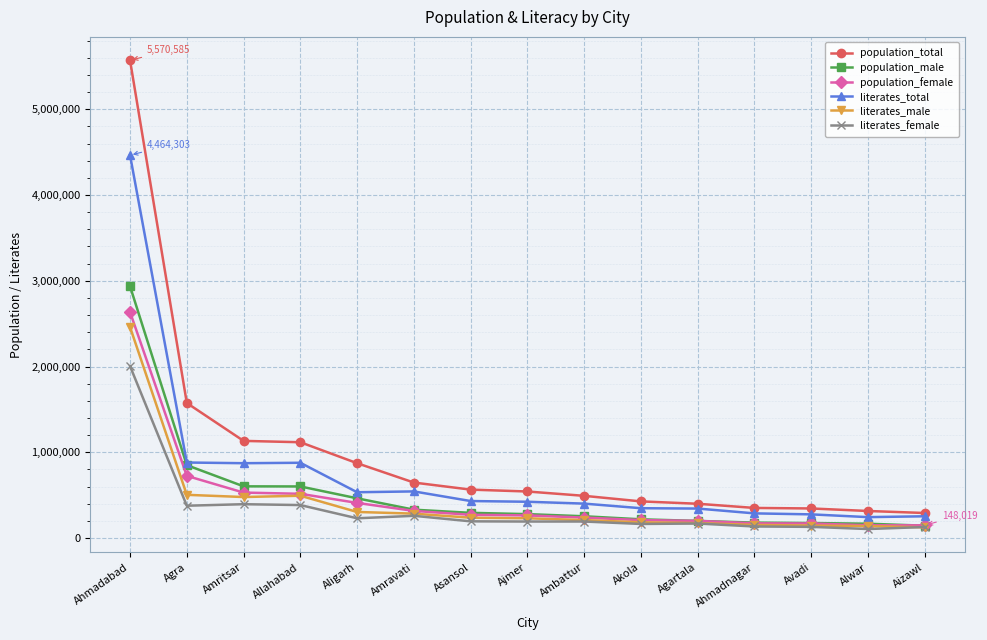

Is it true that population_total equals 564491 at Asansol?

True